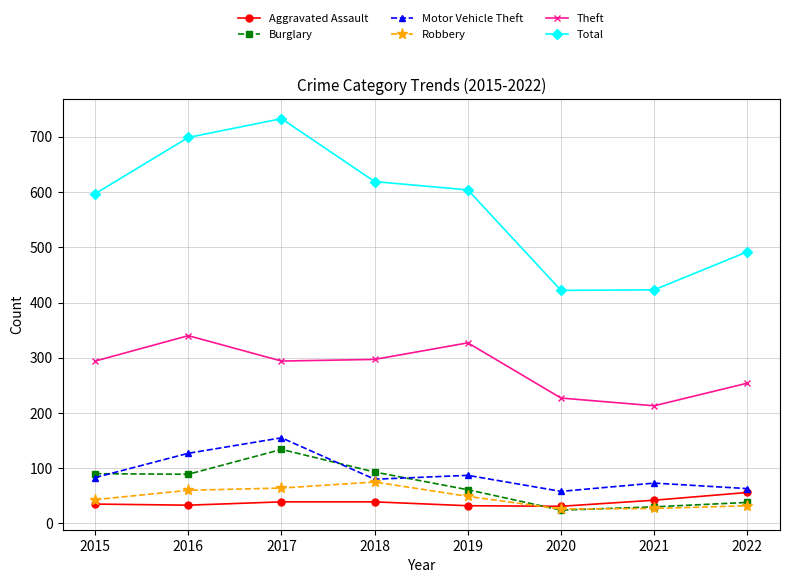

Does the chart have visible grid lines?

Yes